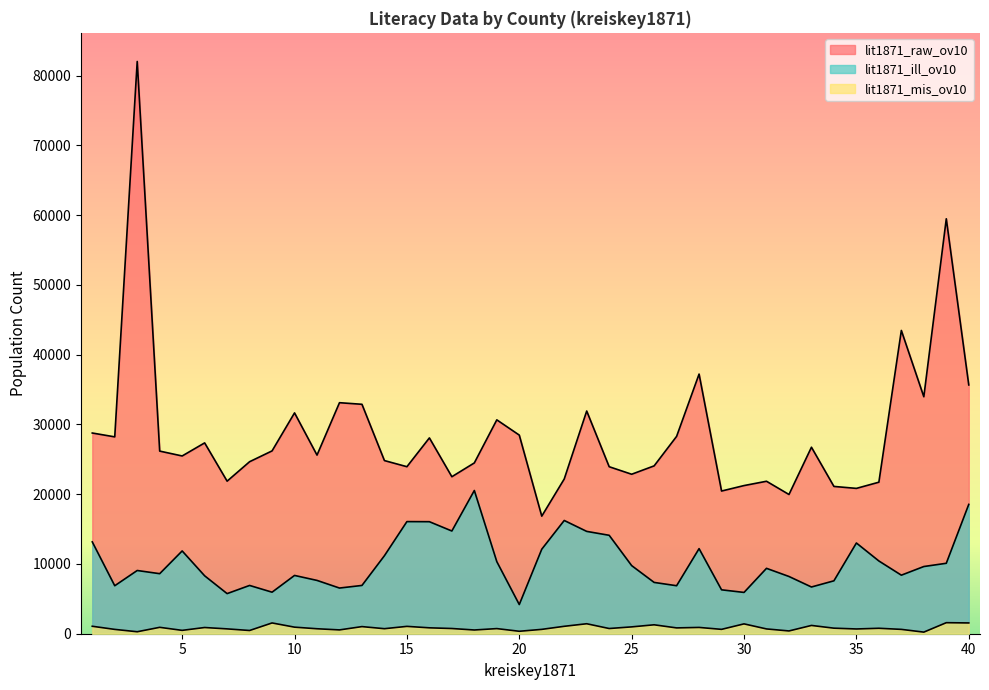

Which category has the highest value across all series?

3